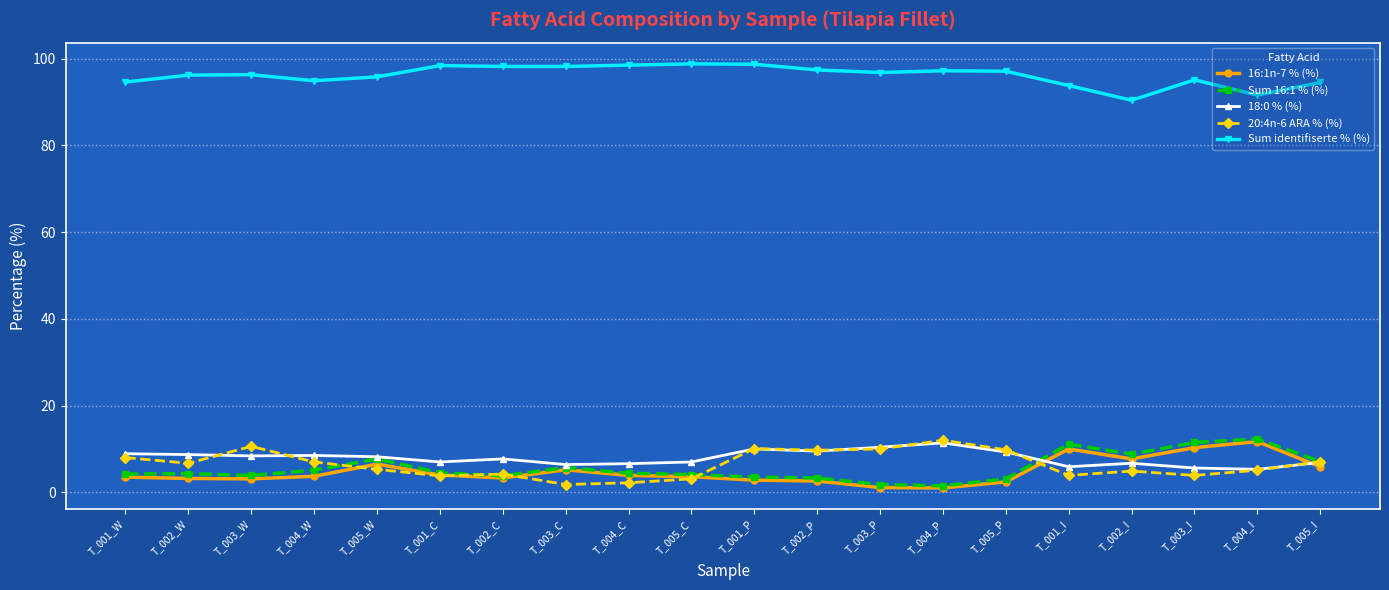

Rank the series at T_003_I from highest to lowest value.

Sum identifiserte % (%), Sum 16:1 % (%), 16:1n-7 % (%), 18:0 % (%), 20:4n-6 ARA % (%)